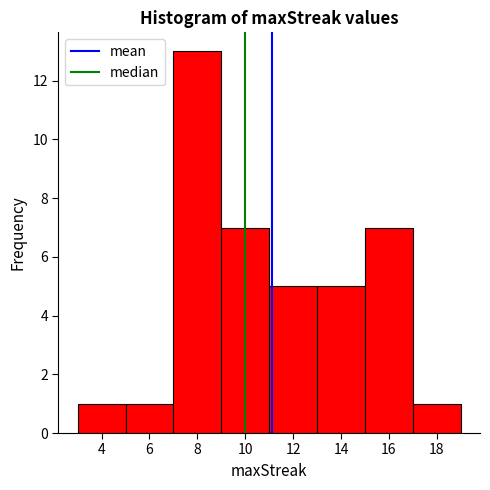

Reading left to right, transcribe this chart: for each bar, give the range it covers on the x-axis and its height. The values are not printed on the chart, so give them approximately, as read against the axis.

3 to 5: 1
5 to 7: 1
7 to 9: 13
9 to 11: 7
11 to 13: 5
13 to 15: 5
15 to 17: 7
17 to 19: 1